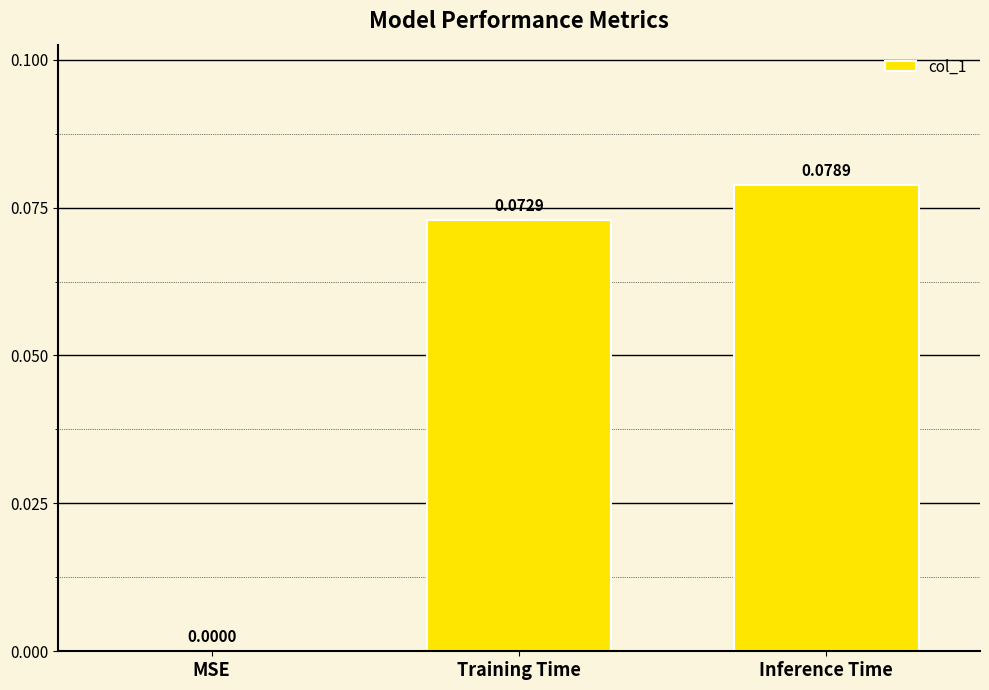

Which label corresponds to the largest value in the chart?

Inference Time